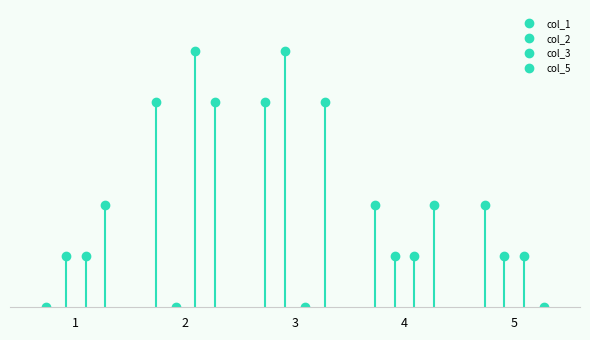

List the series in order of their peak value, lowest first.

col_1, col_5, col_2, col_3